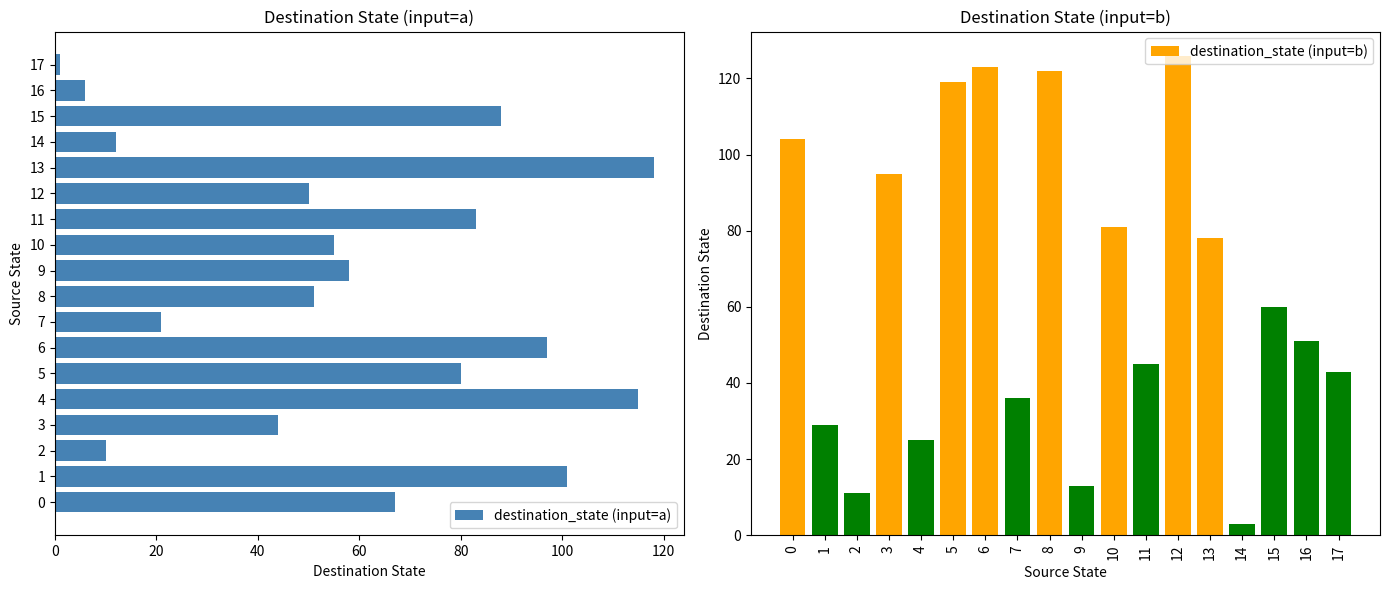

What is the value of the destination_state (input=b) bar at the 7th from the left?

123